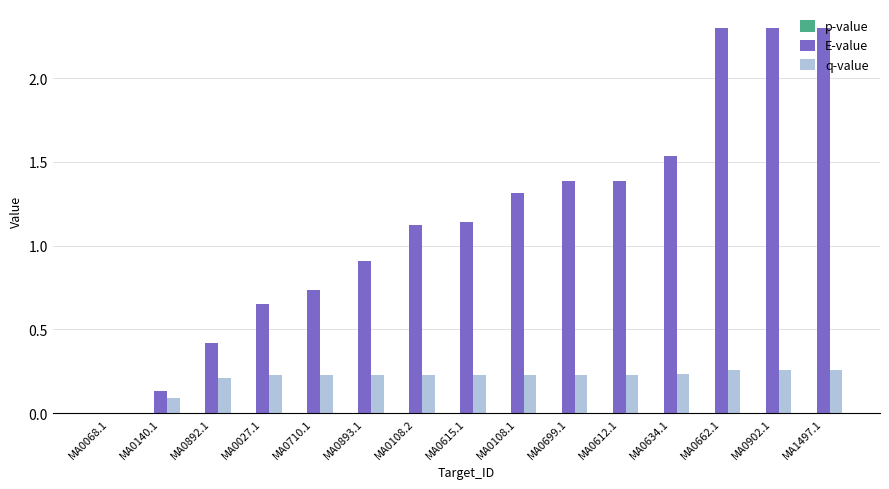

What is the total value across all series at MA0699.1?

1.6